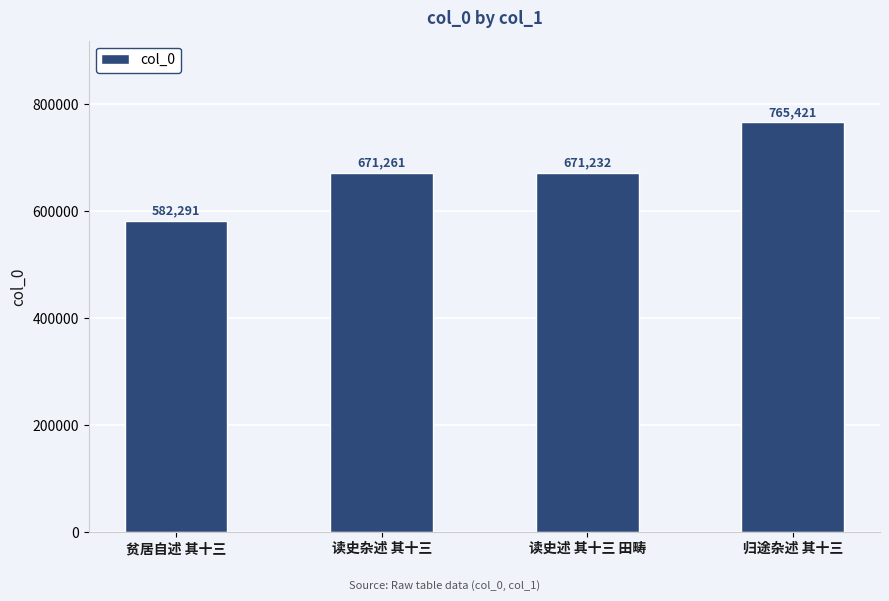

List the labels in order of value, largest first.

归途杂述 其十三, 读史杂述 其十三, 读史述 其十三 田畴, 贫居自述 其十三